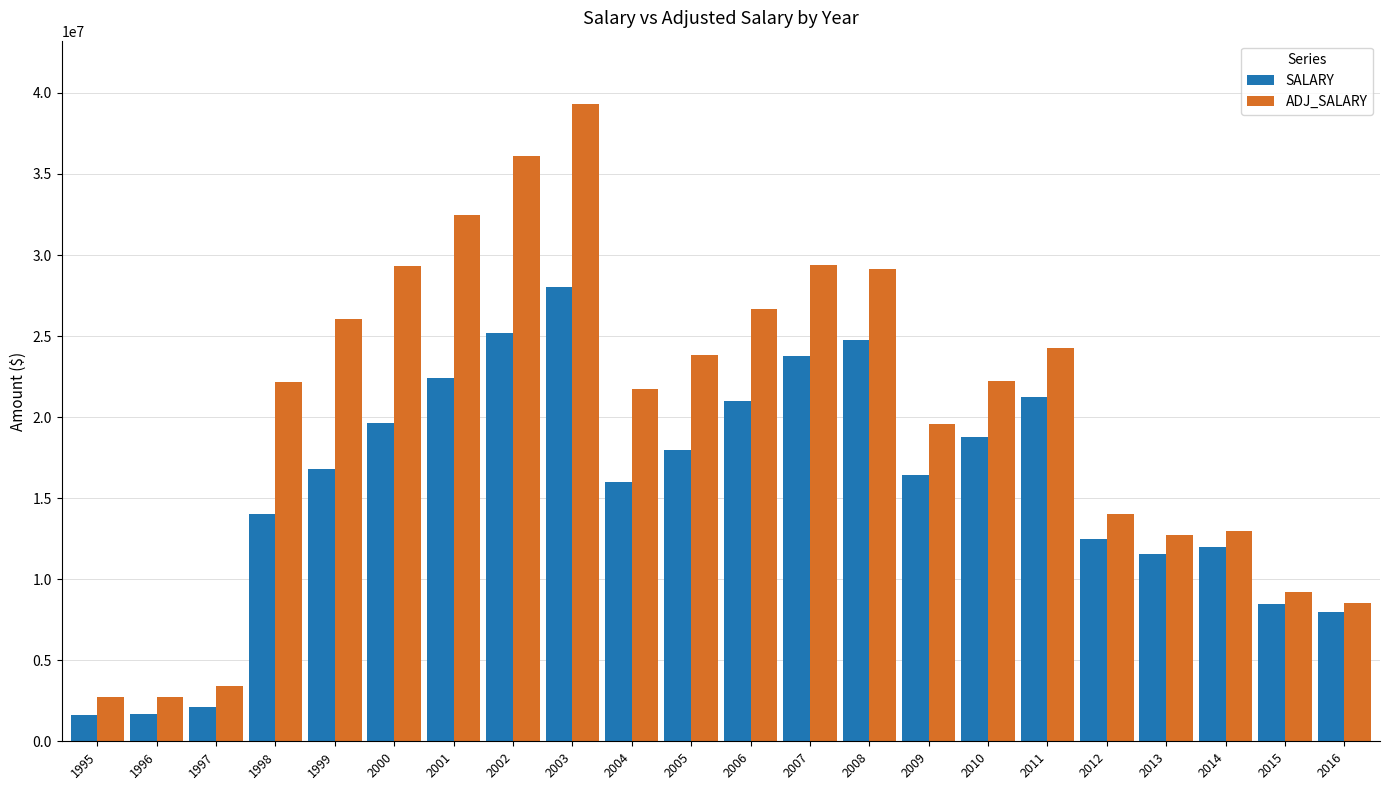

Count the number of categories in the chart.

22